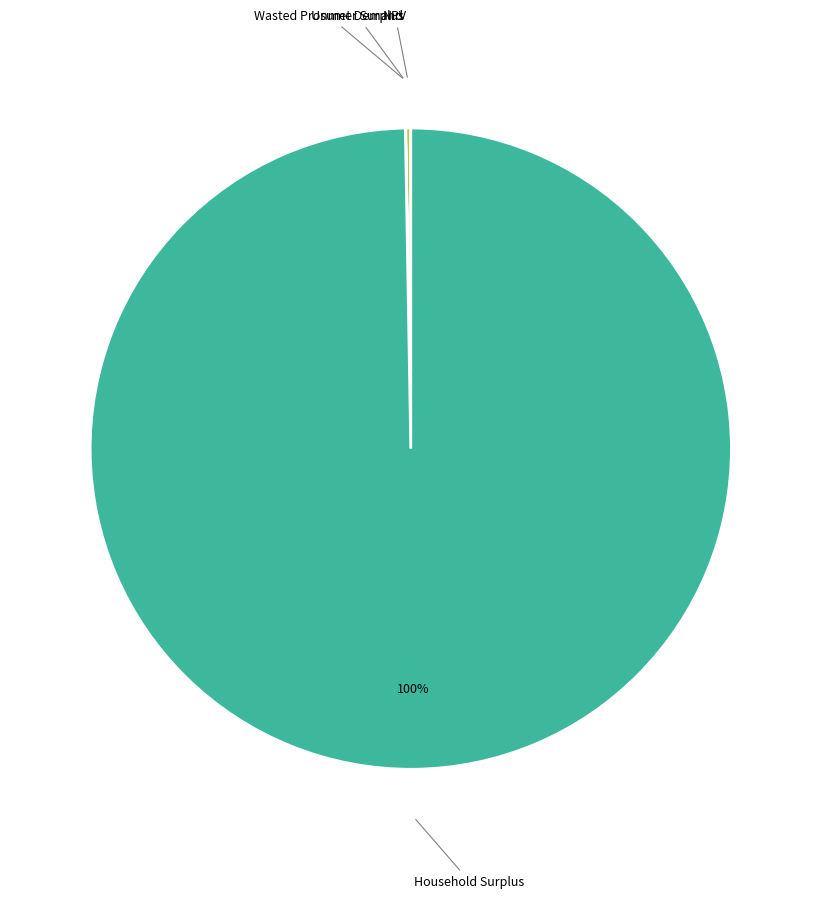

Is there any slice that represents more than half of the pie?

Yes